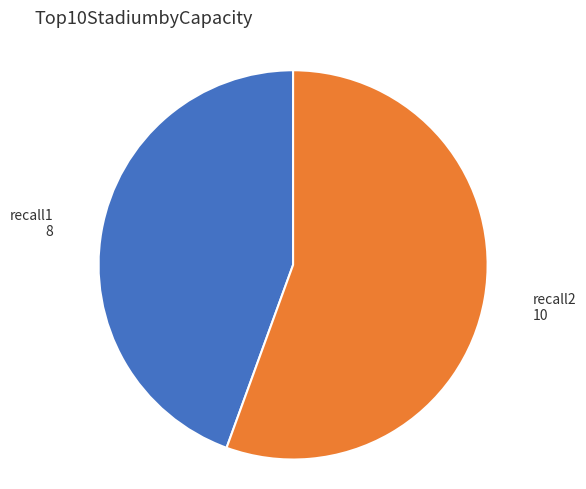

Count the number of slices in the pie.

2